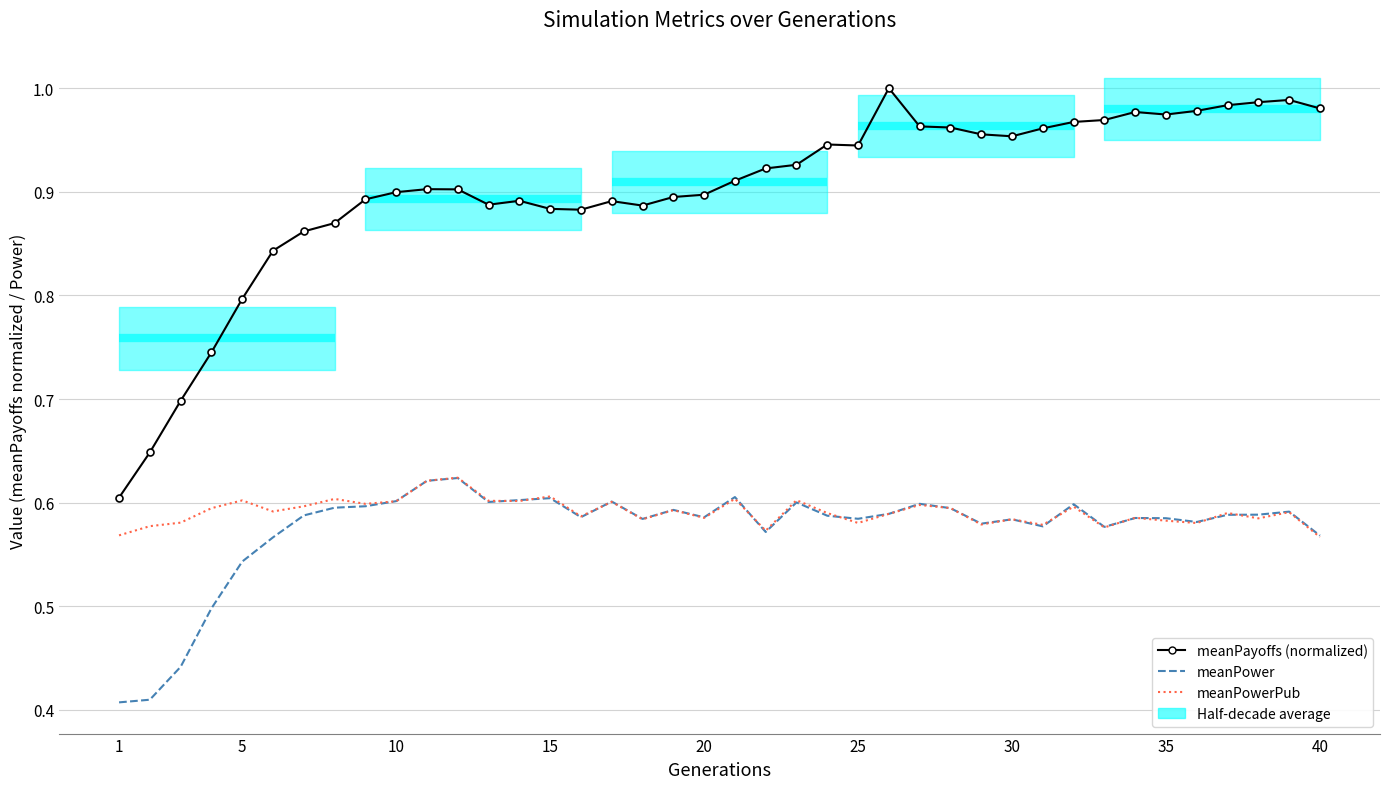

At how many categories does at least one series exceed 0?

40